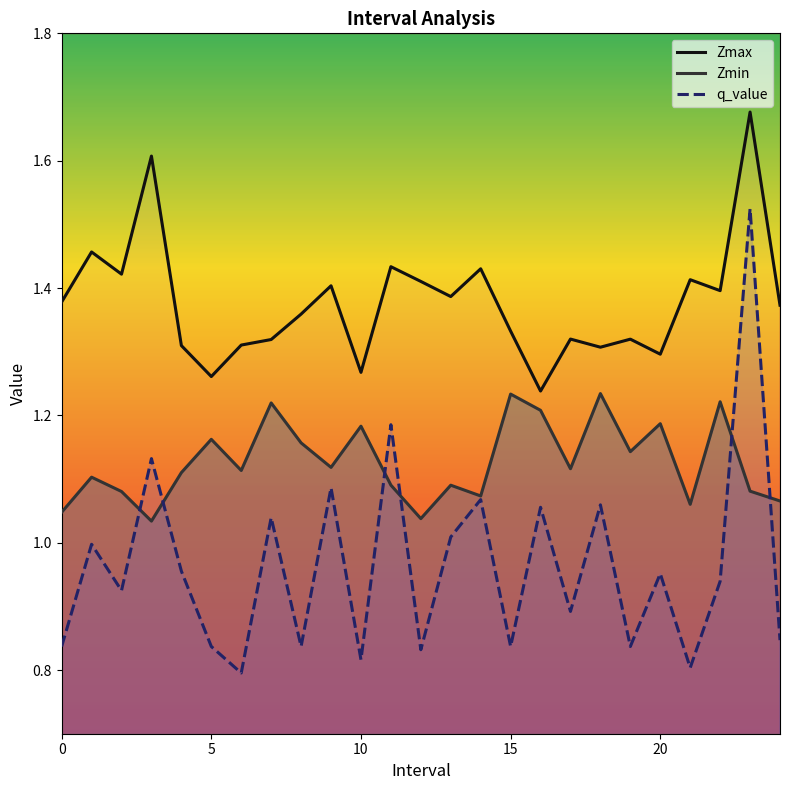

Which has a higher value, 16 or 15?

15